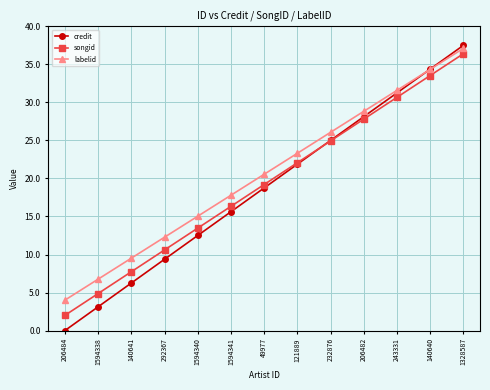

Rank the series by their average value, from highest to lowest.

labelid, songid, credit